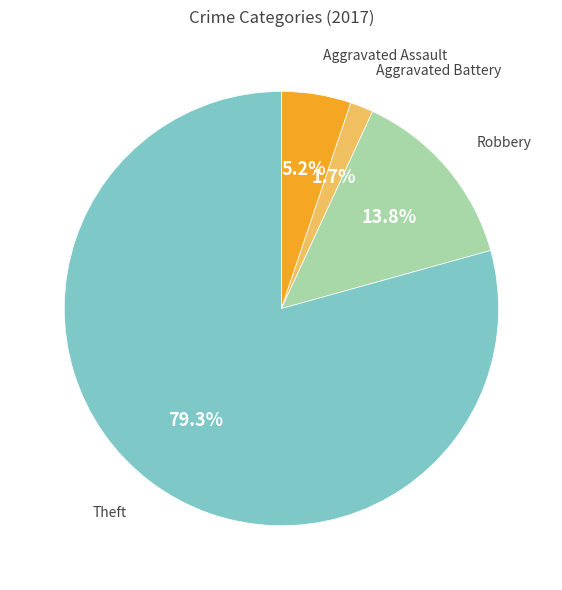

Is the sum of Robbery and Aggravated Assault greater than half?

No